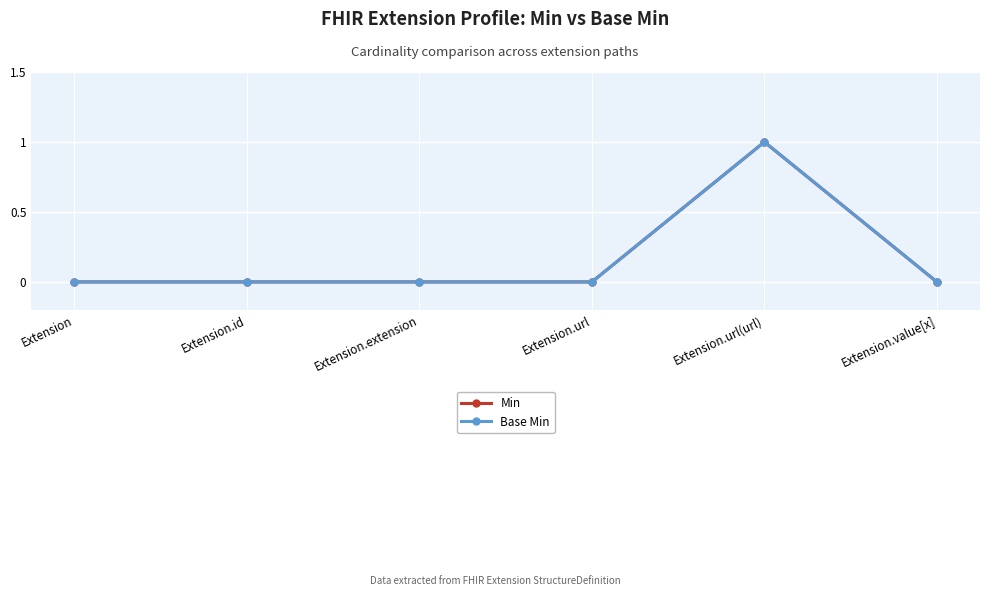

Where is the first local maximum for Base Min?

Extension.url(url)